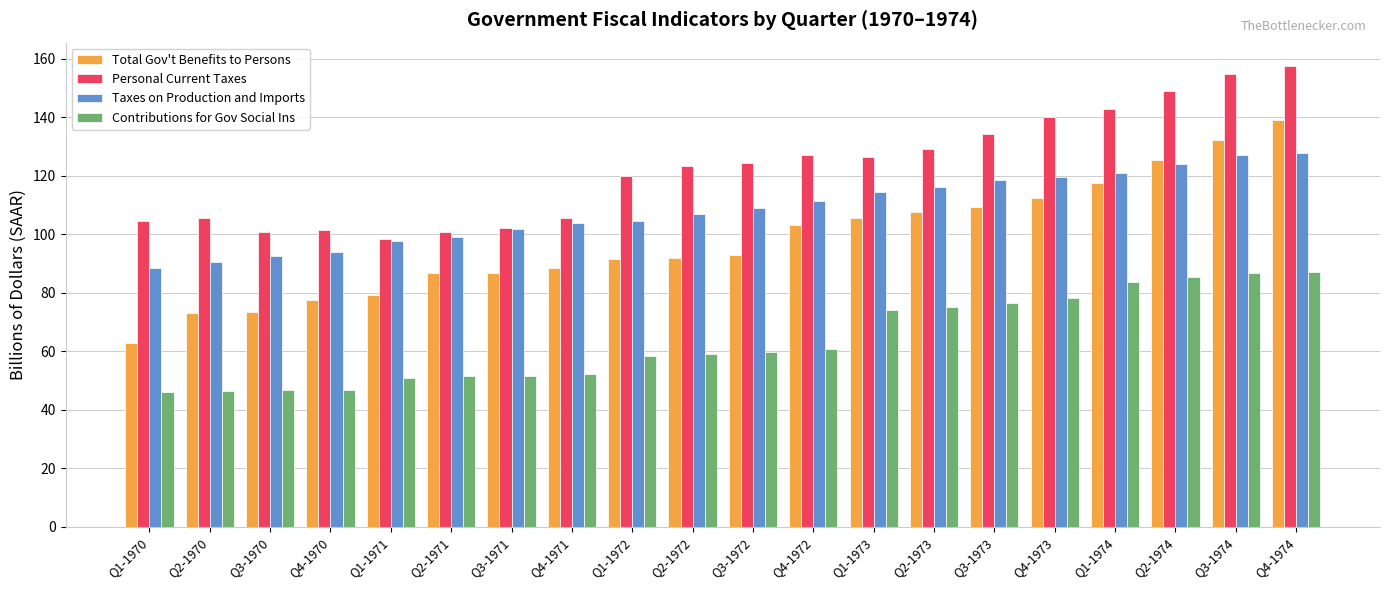

What is the maximum value for Personal Current Taxes?

157.6